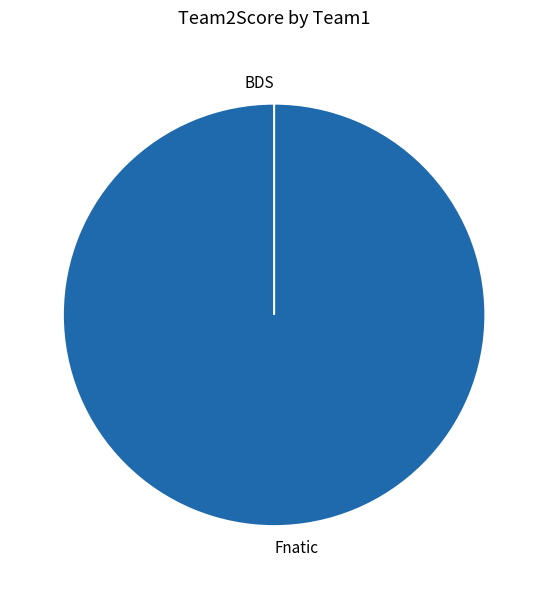

What is the largest slice in the pie chart?

Fnatic